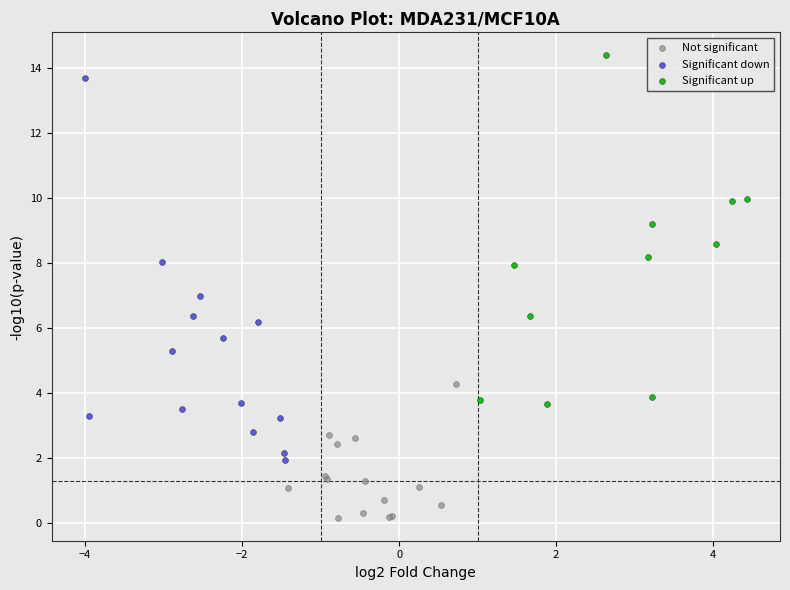

What are all the series names shown in the legend?

Not significant, Significant down, Significant up